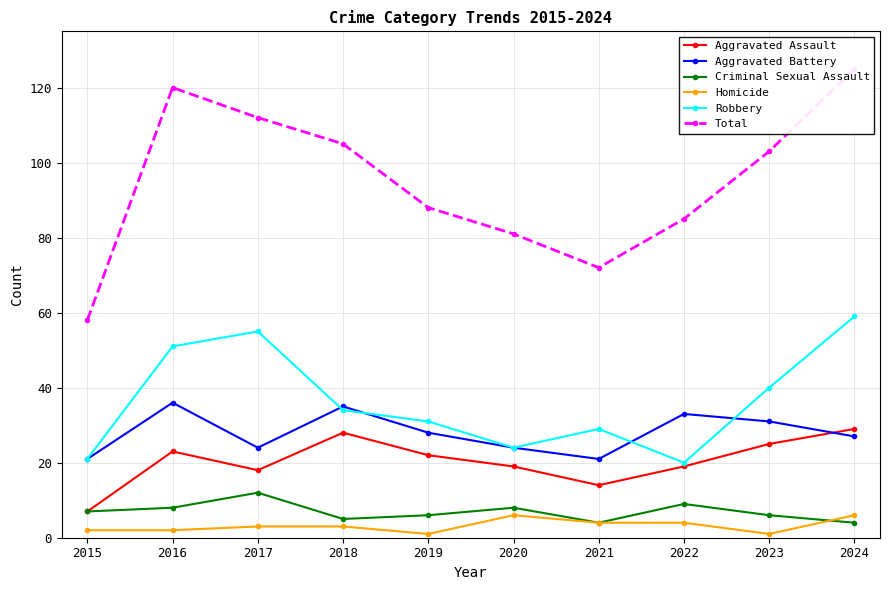

What is the sum of the Robbery values at 2023 and 2016?

91